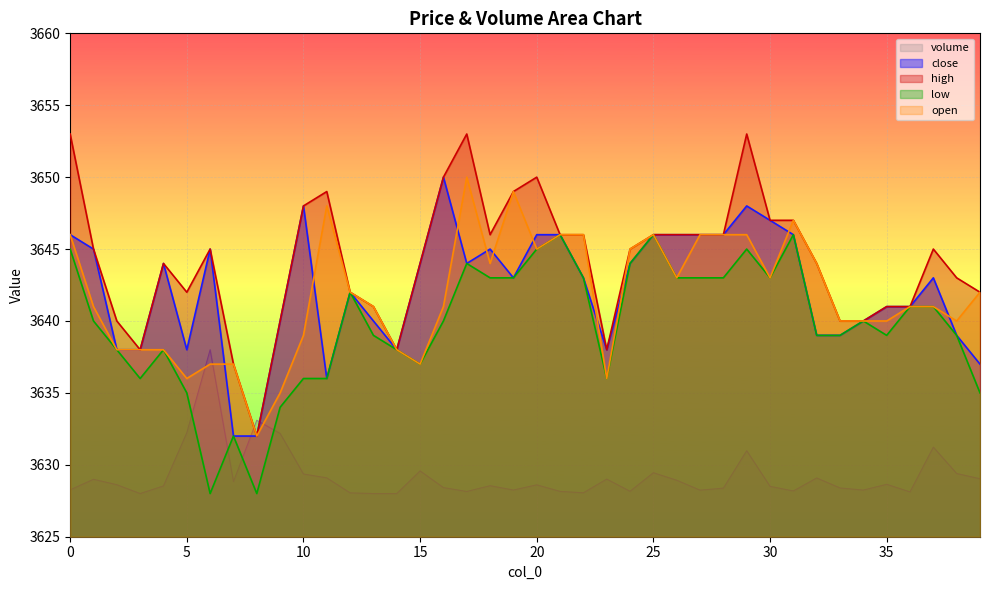

Reading left to right, extract all data points from this chart.

volume: 0=3628.3	1=3629.0	2=3628.6	3=3628.0	4=3628.5	5=3632.2	6=3638.0	7=3628.8	8=3633.1	9=3632.2	10=3629.4	11=3629.1	12=3628.0	13=3628.0	14=3628.0	15=3629.6	16=3628.4	17=3628.1	18=3628.5	19=3628.2	20=3628.6	21=3628.2	22=3628.1	23=3629.0	24=3628.2	25=3629.4	26=3628.9	27=3628.2	28=3628.4	29=3631.0	30=3628.5	31=3628.2	32=3629.1	33=3628.4	34=3628.2	35=3628.6	36=3628.1	37=3631.2	38=3629.4	39=3629.0
close: 0=3646.0	1=3645.0	2=3638.0	3=3638.0	4=3644.0	5=3638.0	6=3645.0	7=3632.0	8=3632.0	9=3640.0	10=3648.0	11=3636.0	12=3642.0	13=3640.0	14=3638.0	15=3644.0	16=3650.0	17=3644.0	18=3645.0	19=3643.0	20=3646.0	21=3646.0	22=3643.0	23=3638.0	24=3644.0	25=3646.0	26=3646.0	27=3646.0	28=3646.0	29=3648.0	30=3647.0	31=3646.0	32=3639.0	33=3639.0	34=3640.0	35=3641.0	36=3641.0	37=3643.0	38=3639.0	39=3637.0
high: 0=3653.0	1=3645.0	2=3640.0	3=3638.0	4=3644.0	5=3642.0	6=3645.0	7=3637.0	8=3632.0	9=3640.0	10=3648.0	11=3649.0	12=3642.0	13=3641.0	14=3638.0	15=3644.0	16=3650.0	17=3653.0	18=3646.0	19=3649.0	20=3650.0	21=3646.0	22=3646.0	23=3638.0	24=3645.0	25=3646.0	26=3646.0	27=3646.0	28=3646.0	29=3653.0	30=3647.0	31=3647.0	32=3644.0	33=3640.0	34=3640.0	35=3641.0	36=3641.0	37=3645.0	38=3643.0	39=3642.0
low: 0=3645.0	1=3640.0	2=3638.0	3=3636.0	4=3638.0	5=3635.0	6=3628.0	7=3632.0	8=3628.0	9=3634.0	10=3636.0	11=3636.0	12=3642.0	13=3639.0	14=3638.0	15=3637.0	16=3640.0	17=3644.0	18=3643.0	19=3643.0	20=3645.0	21=3646.0	22=3643.0	23=3636.0	24=3644.0	25=3646.0	26=3643.0	27=3643.0	28=3643.0	29=3645.0	30=3643.0	31=3646.0	32=3639.0	33=3639.0	34=3640.0	35=3639.0	36=3641.0	37=3641.0	38=3639.0	39=3635.0
open: 0=3646.0	1=3641.0	2=3638.0	3=3638.0	4=3638.0	5=3636.0	6=3637.0	7=3637.0	8=3632.0	9=3635.0	10=3639.0	11=3648.0	12=3642.0	13=3641.0	14=3638.0	15=3637.0	16=3641.0	17=3650.0	18=3644.0	19=3649.0	20=3645.0	21=3646.0	22=3646.0	23=3636.0	24=3645.0	25=3646.0	26=3643.0	27=3646.0	28=3646.0	29=3646.0	30=3643.0	31=3647.0	32=3644.0	33=3640.0	34=3640.0	35=3640.0	36=3641.0	37=3641.0	38=3640.0	39=3642.0